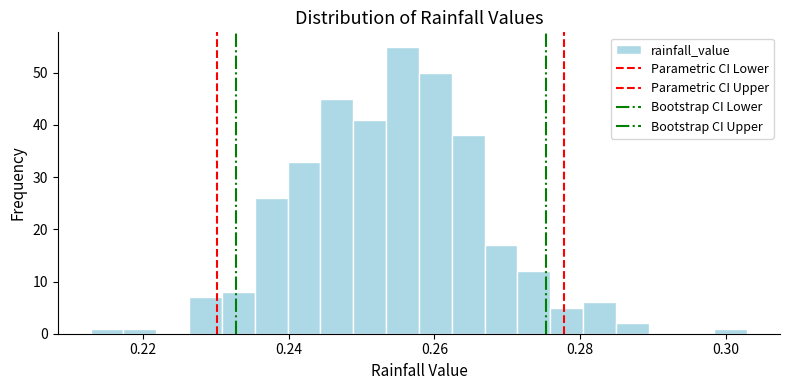

Around what value on the x-axis is the tallest bar? Give the approximate position of its centre, as read against the axis.

0.256